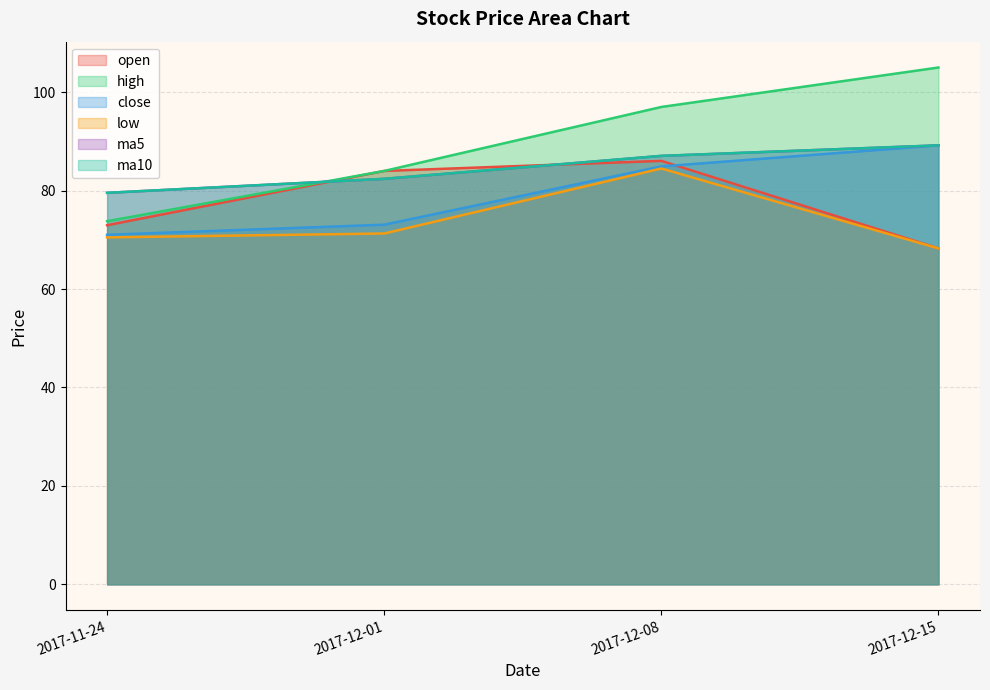

What is the smallest value displayed?

68.3